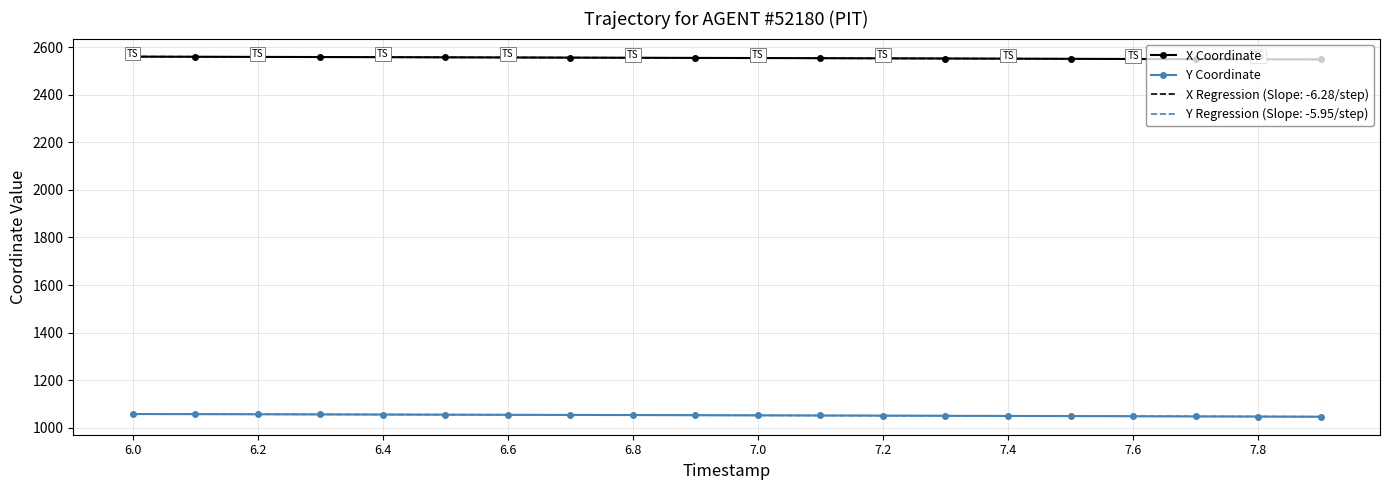

What is the smallest value displayed?

1046.3